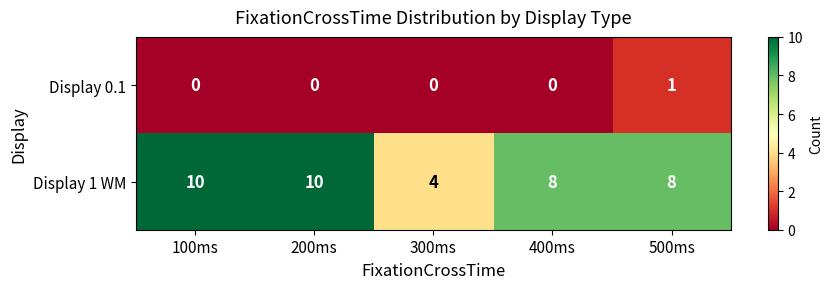

How many data points in Display 1 WM are less than 8?

1